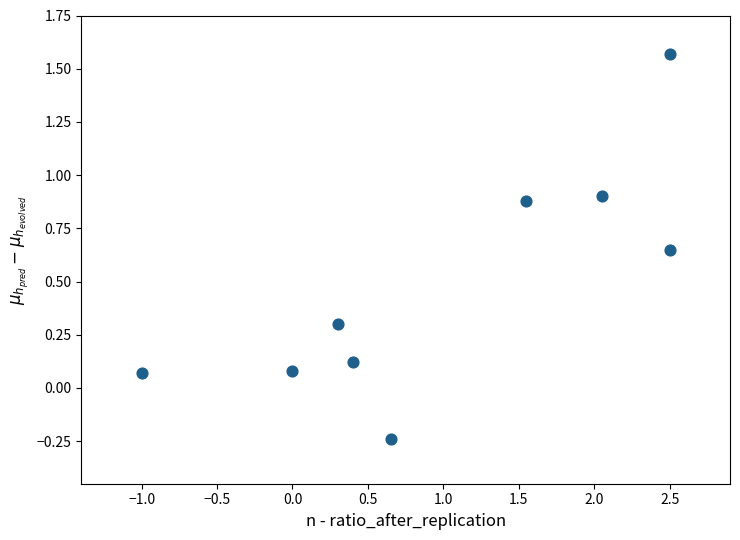

What is the average Y value?

0.5